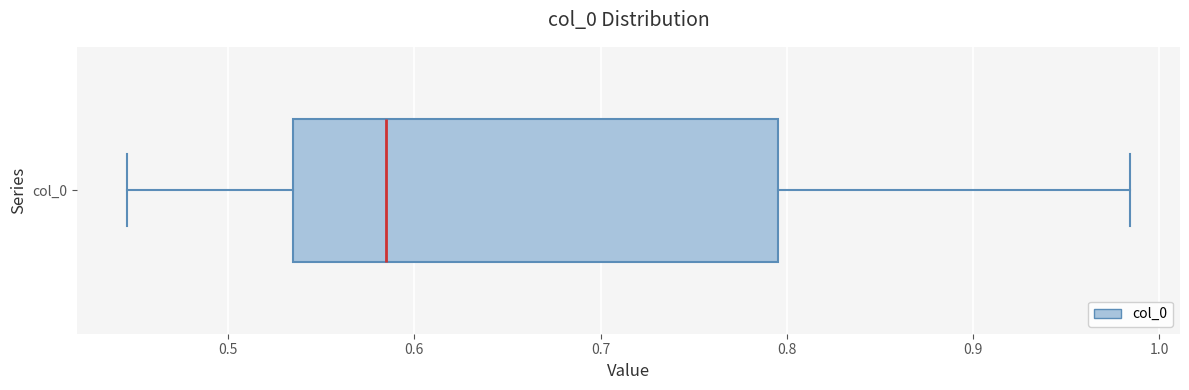

Where does the left whisker of the box for col_0 end on the x-axis? The values are not printed on the chart, so give them approximately, as read against the axis.

0.45